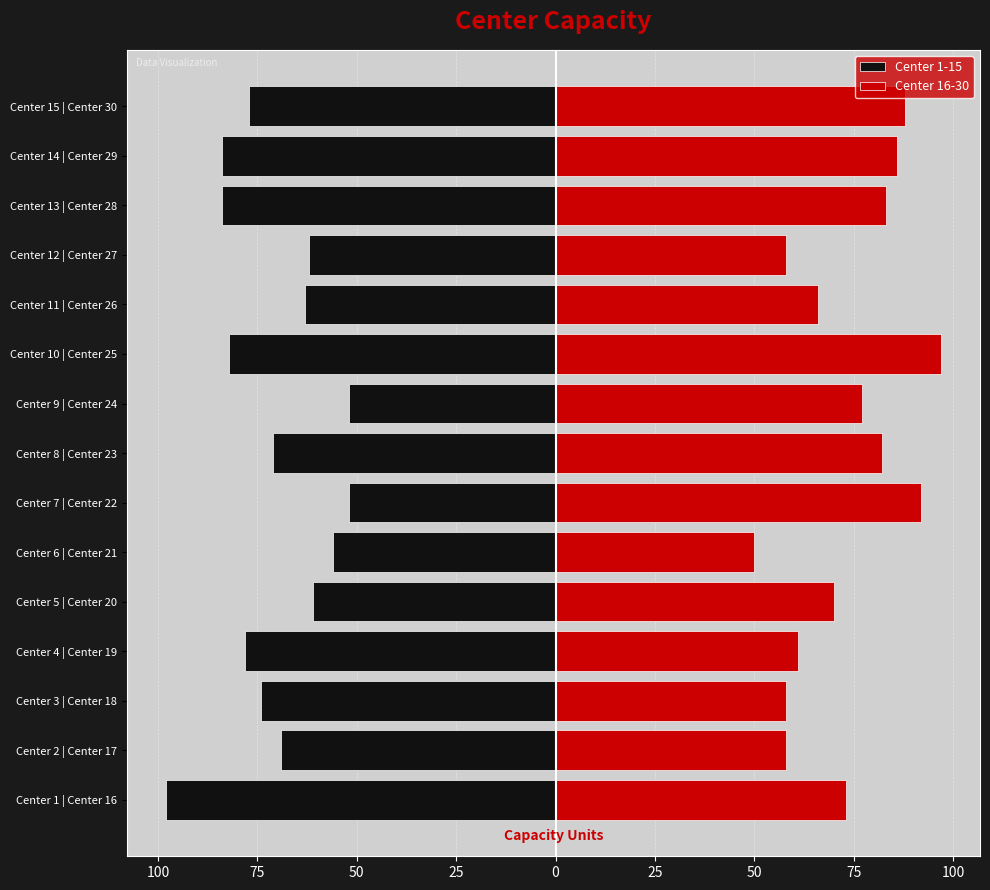

Is it true that Center 16-30 equals 92 at Center 7 | Center 22?

True